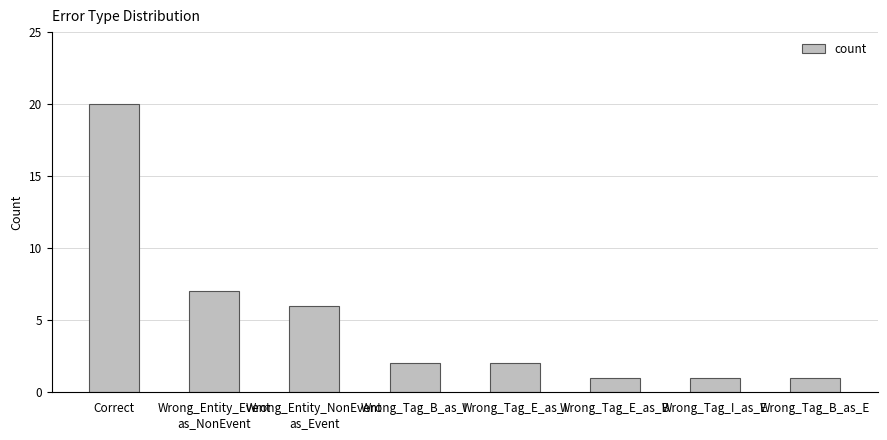

What position from the left is Wrong_Tag_I_as_E?

7